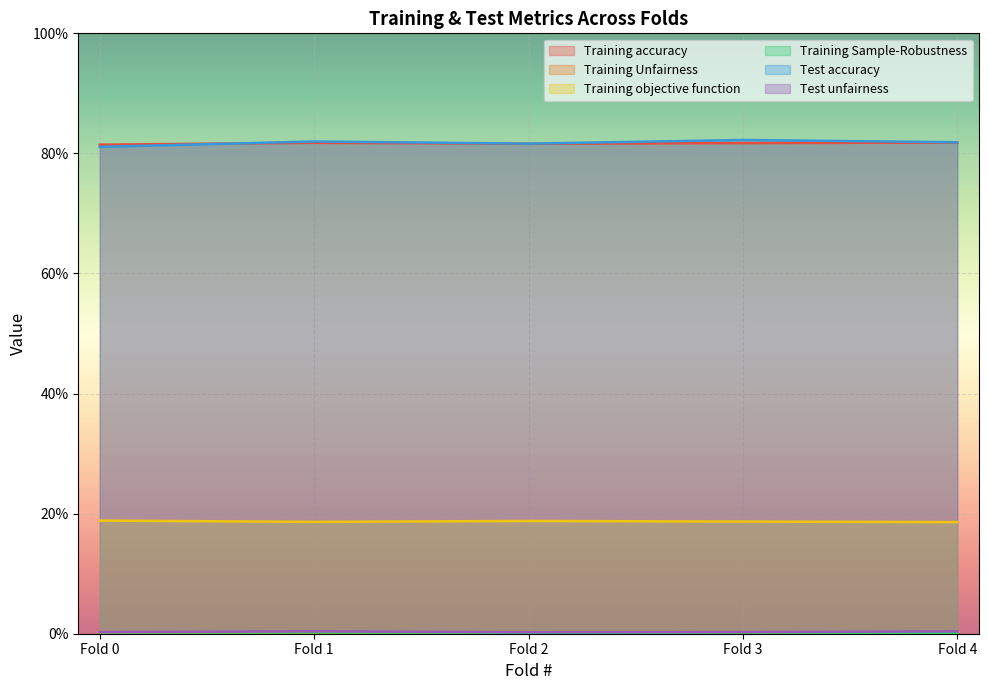

At Fold 3, list the series in order from largest to smallest.

Test accuracy, Training accuracy, Training objective function, Test unfairness, Training Sample-Robustness, Training Unfairness